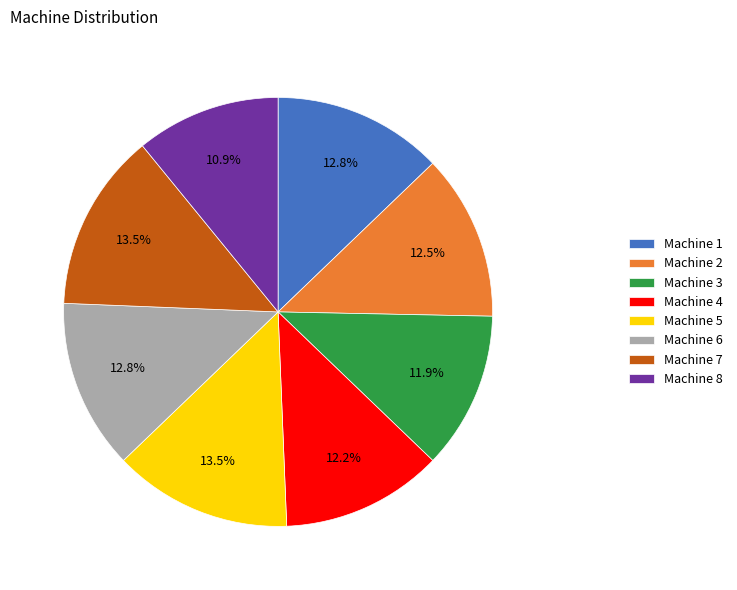

What portion of the pie excludes Machine 3?

88.1%